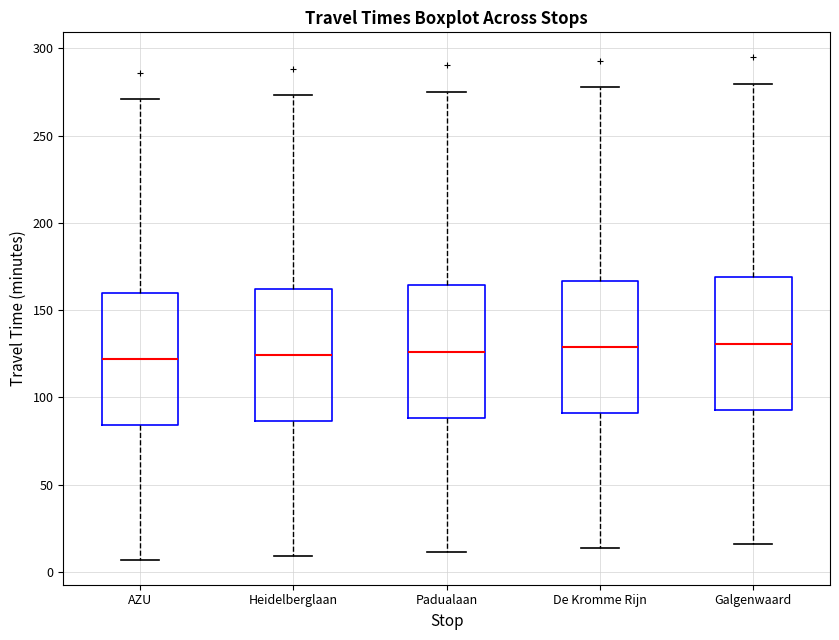

Reading left to right, transcribe this box plot: for each box, give where its median line is, the range the box spans, and where its two whiskers end, as read against the y-axis. The values are not printed on the chart, so give them approximately, as read against the axis.

AZU: median 120, box 85 to 160, whiskers 5 to 270
Heidelberglaan: median 125, box 85 to 160, whiskers 10 to 275
Padualaan: median 125, box 90 to 165, whiskers 10 to 275
De Kromme Rijn: median 130, box 90 to 165, whiskers 15 to 280
Galgenwaard: median 130, box 95 to 170, whiskers 15 to 280